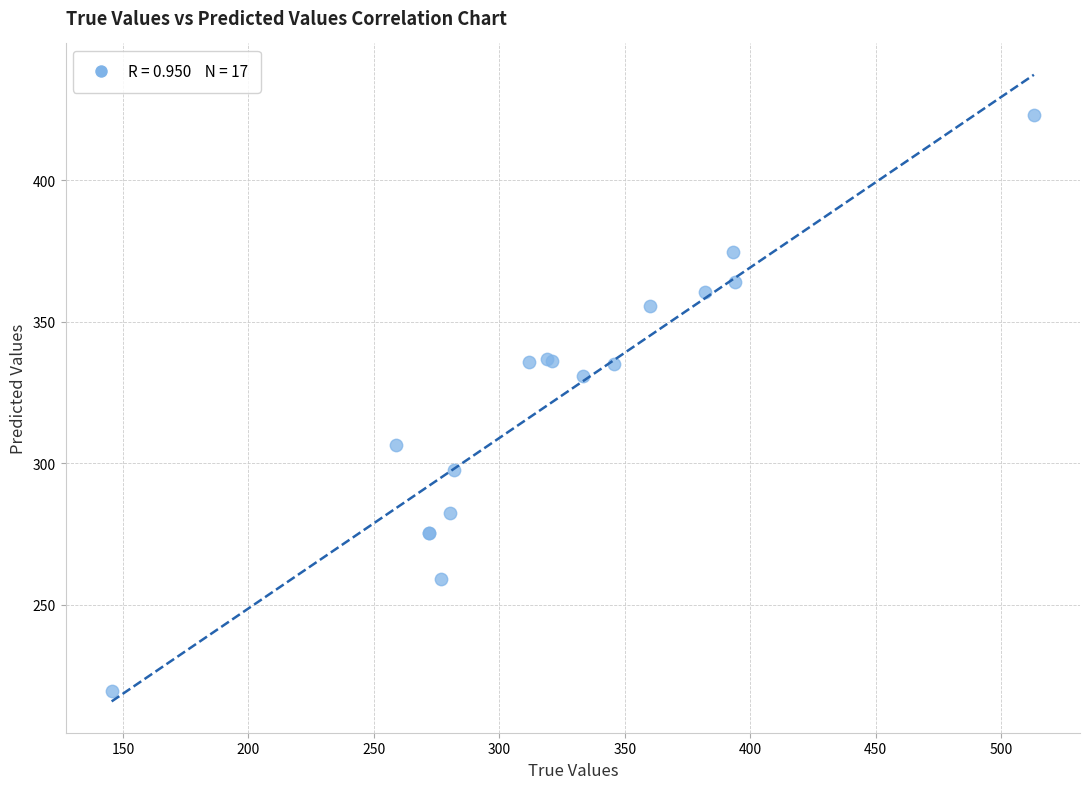

What Y value in the scatter plot is closest to 321?

331.0